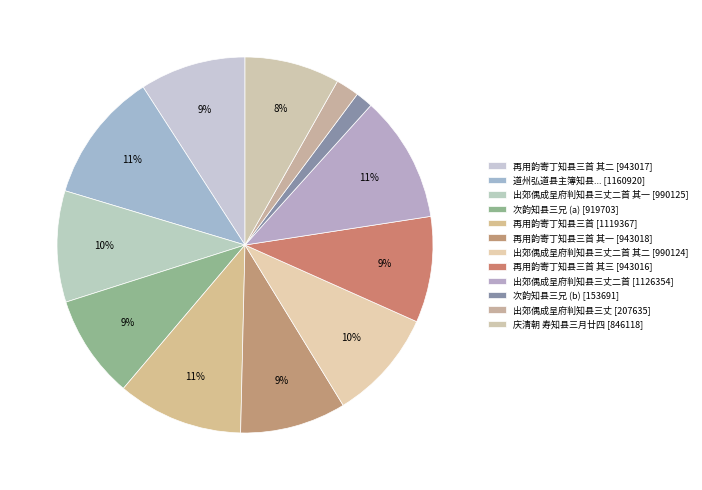

Is there any slice that represents more than half of the pie?

No